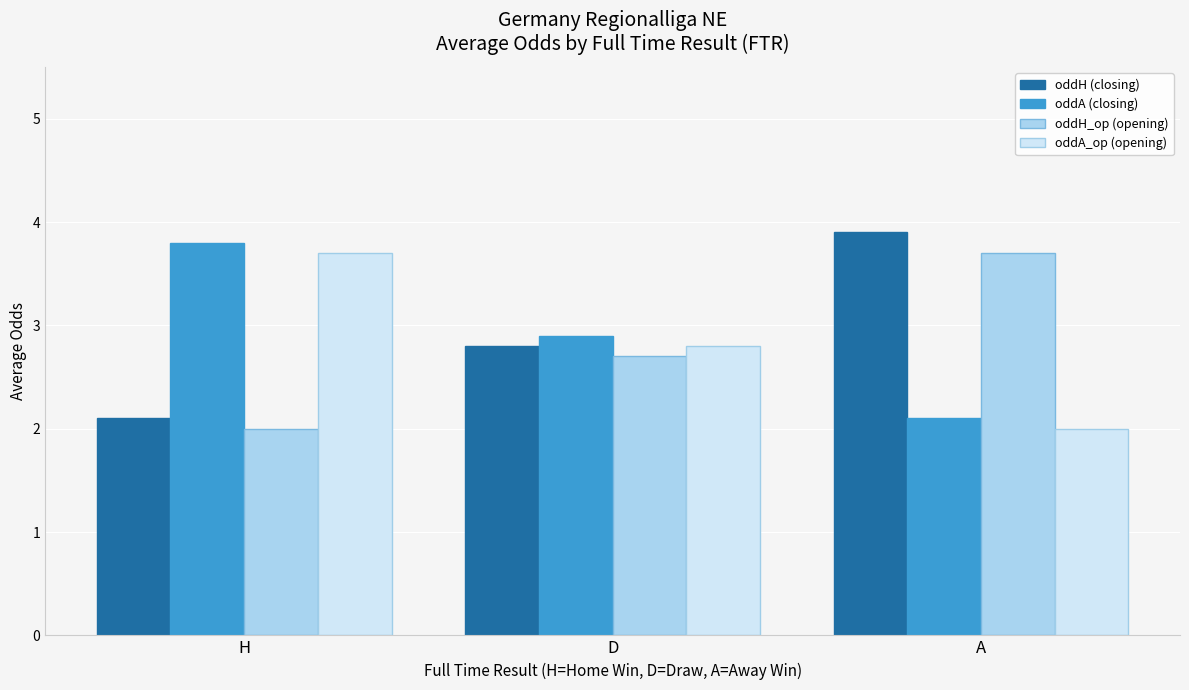

What is the total value across all series at D?

11.2